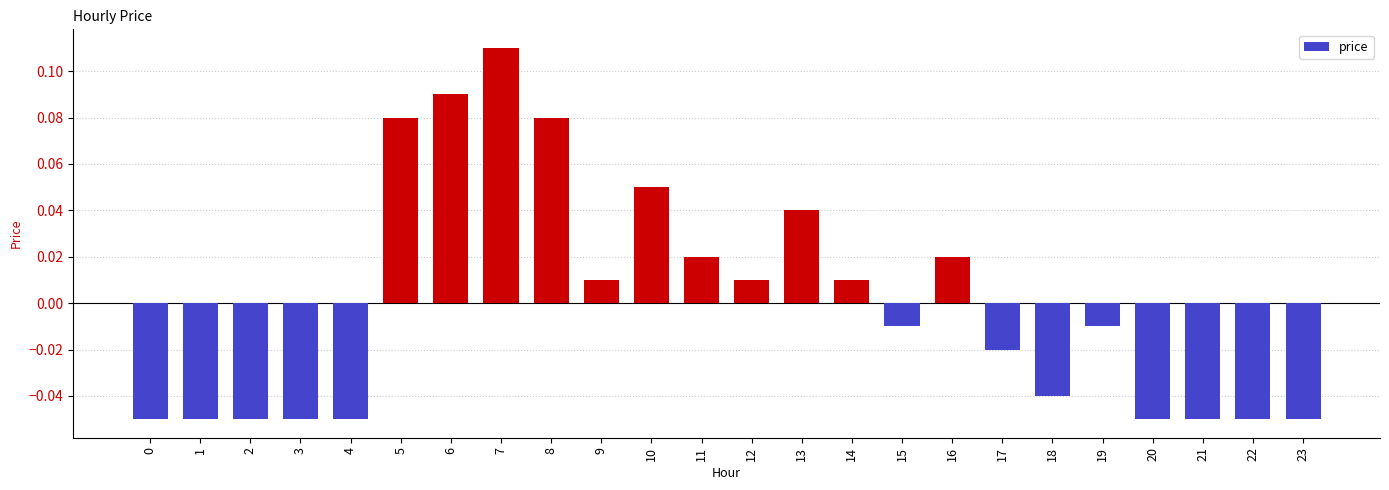

What is the change in value from 7 to 20?

-0.2